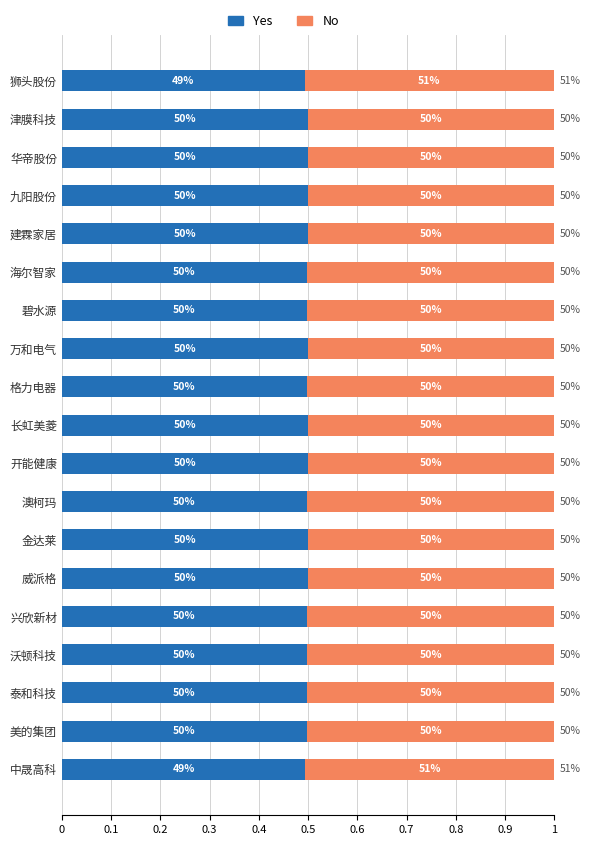

What is the value of the No bar at the 16th from the left?

0.5